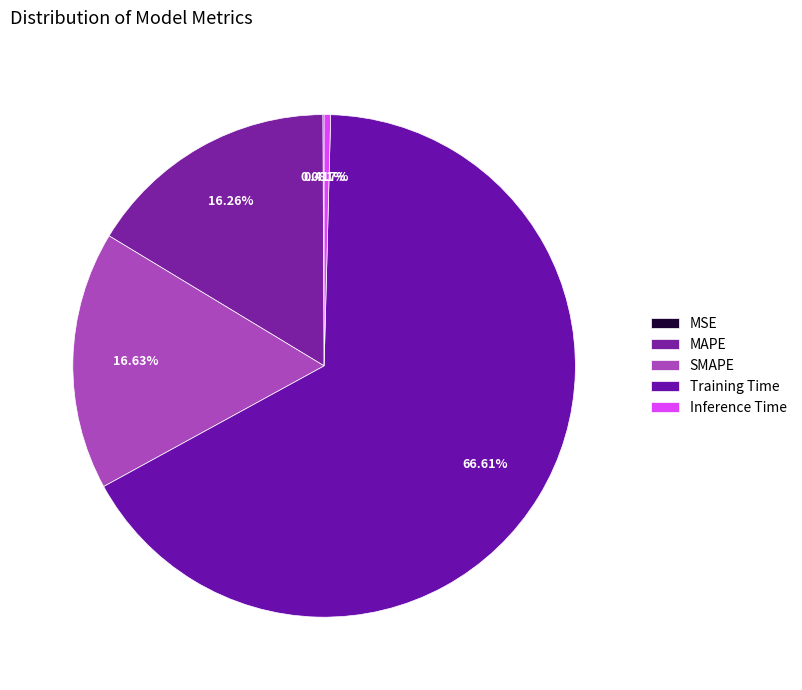

What is the largest slice in the pie chart?

Training Time